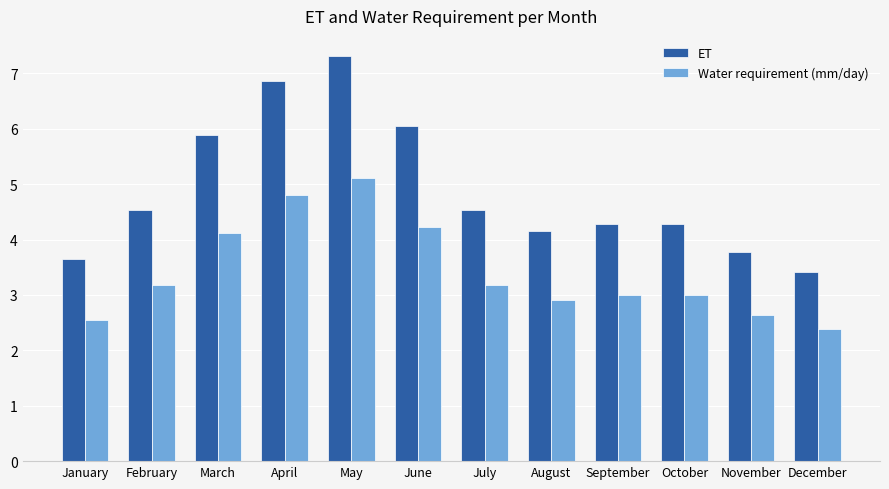

Rank the series at October from lowest to highest value.

Water requirement (mm/day), ET